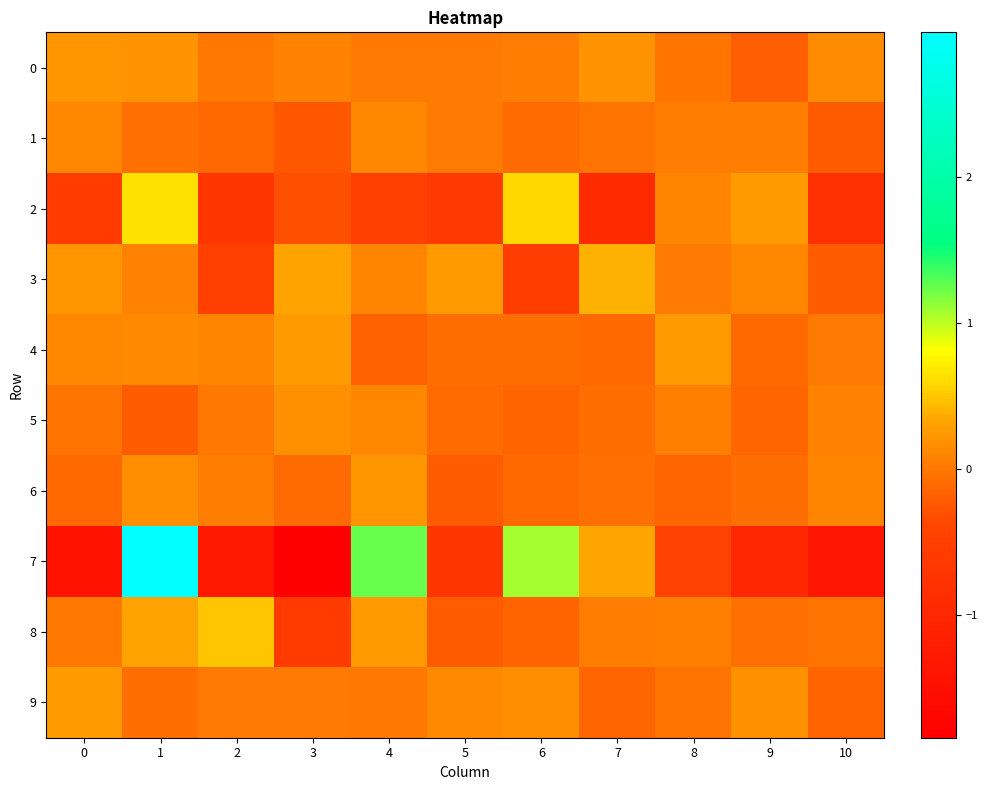

Reading left to right, extract all data points from this chart.

0: 0=0.2	1=0.2	2=-0.0	3=0.1	4=0.0	5=0.0	6=0.0	7=0.2	8=-0.0	9=-0.2	10=0.1
1: 0=0.1	1=-0.1	2=-0.1	3=-0.3	4=0.1	5=0.0	6=-0.1	7=-0.0	8=0.0	9=0.0	10=-0.2
2: 0=-0.6	1=0.6	2=-0.7	3=-0.3	4=-0.5	5=-0.6	6=0.6	7=-0.9	8=0.1	9=0.3	10=-0.8
3: 0=0.2	1=0.1	2=-0.5	3=0.3	4=0.1	5=0.3	6=-0.5	7=0.4	8=0.0	9=0.1	10=-0.2
4: 0=0.1	1=0.1	2=0.1	3=0.3	4=-0.2	5=-0.1	6=-0.1	7=-0.1	8=0.3	9=-0.1	10=0.0
5: 0=-0.0	1=-0.2	2=-0.0	3=0.2	4=0.1	5=-0.1	6=-0.1	7=-0.1	8=0.1	9=-0.1	10=0.1
6: 0=-0.1	1=0.2	2=0.0	3=-0.1	4=0.2	5=-0.2	6=-0.1	7=-0.1	8=-0.1	9=-0.1	10=0.1
7: 0=-1.5	1=3.0	2=-1.3	3=-1.8	4=1.2	5=-0.7	6=1.1	7=0.3	8=-0.4	9=-1.0	10=-1.4
8: 0=-0.0	1=0.3	2=0.5	3=-0.6	4=0.3	5=-0.2	6=-0.1	7=0.0	8=0.0	9=-0.1	10=-0.0
9: 0=0.3	1=-0.1	2=0.0	3=0.0	4=-0.0	5=0.1	6=0.2	7=-0.1	8=-0.0	9=0.2	10=-0.2